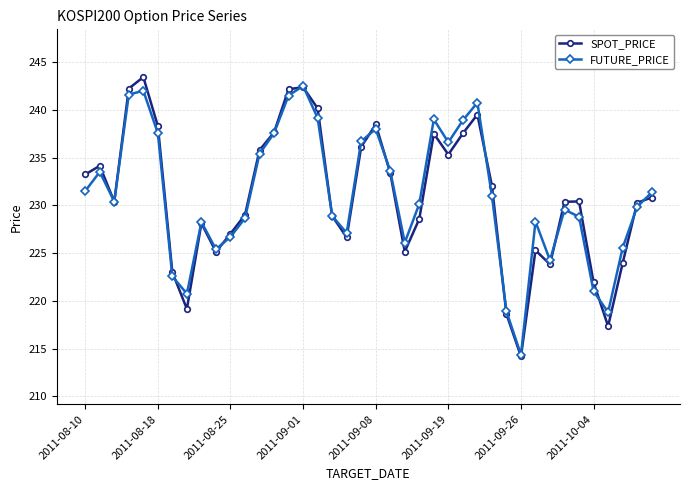

What is the minimum value for SPOT_PRICE?

214.2